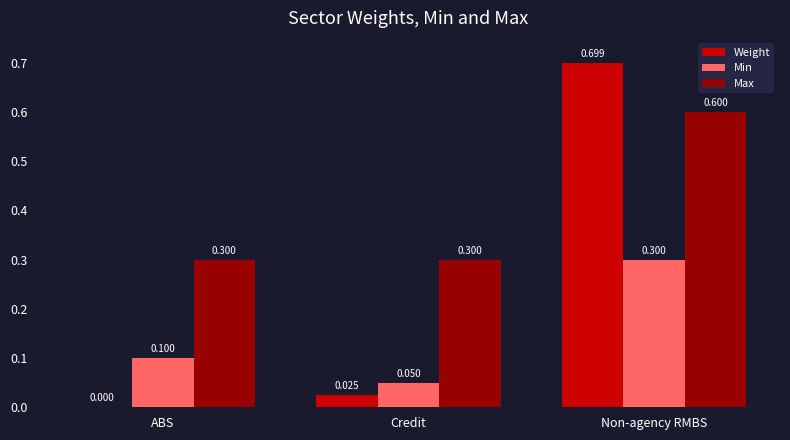

At which category is the sum across all series the highest?

Non-agency RMBS